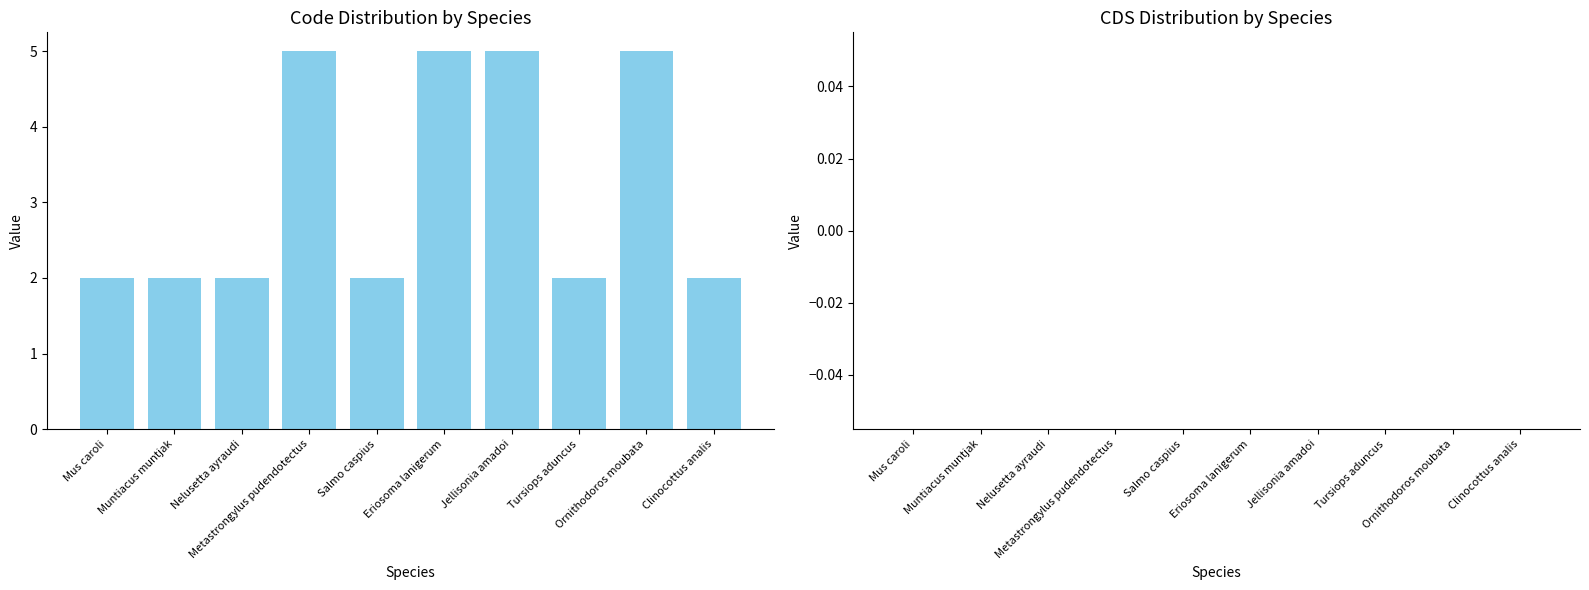

What is the sum of all values?

32